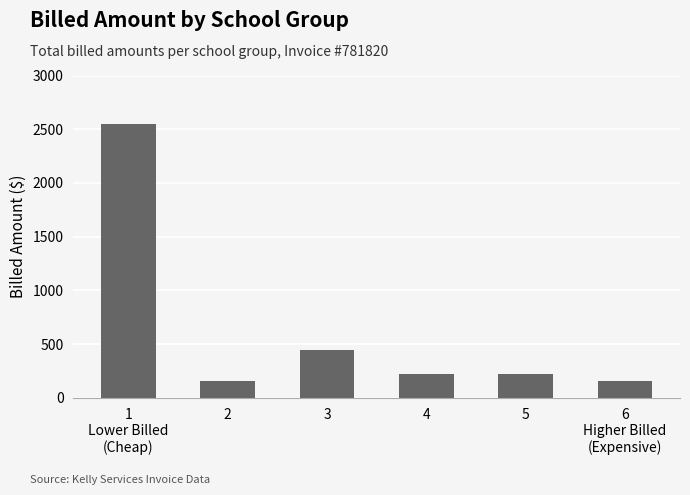

What is the minimum value shown in the chart?

153.8